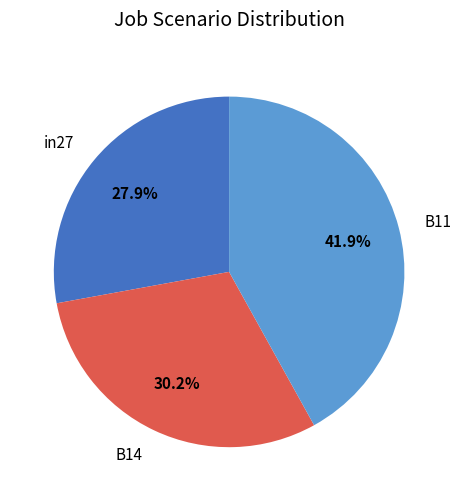

Is in27 the majority of the pie?

No